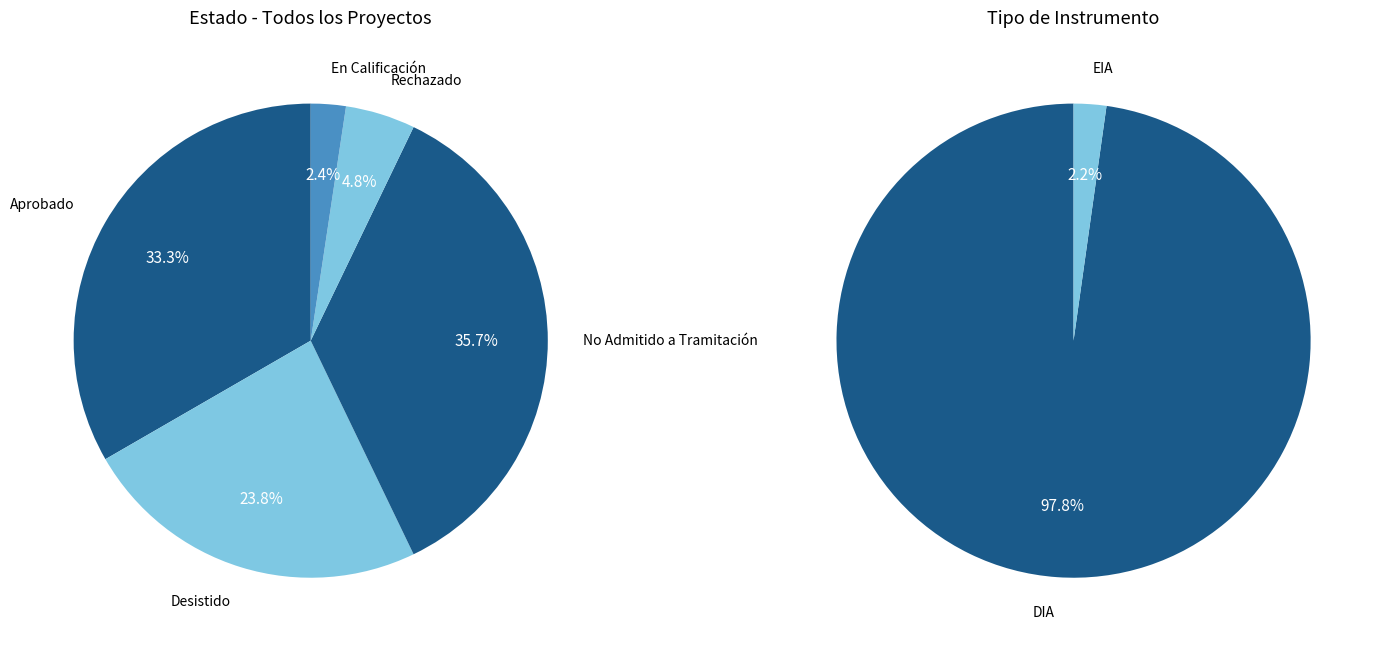

What percentage is the DIA slice, to the nearest percent?

98%